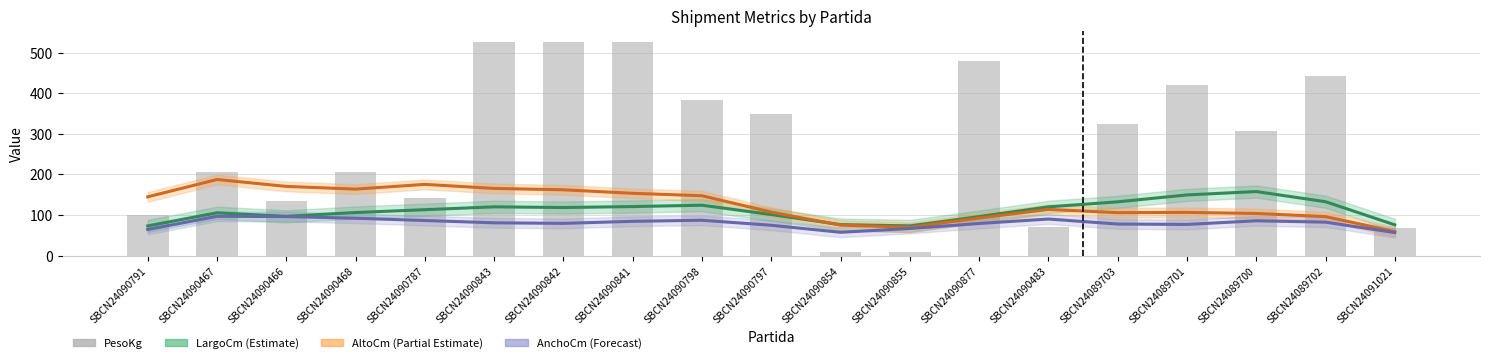

What are all the series names shown in the legend?

LargoCm (Estimate), AltoCm (Partial Estimate), AnchoCm (Forecast), PesoKg